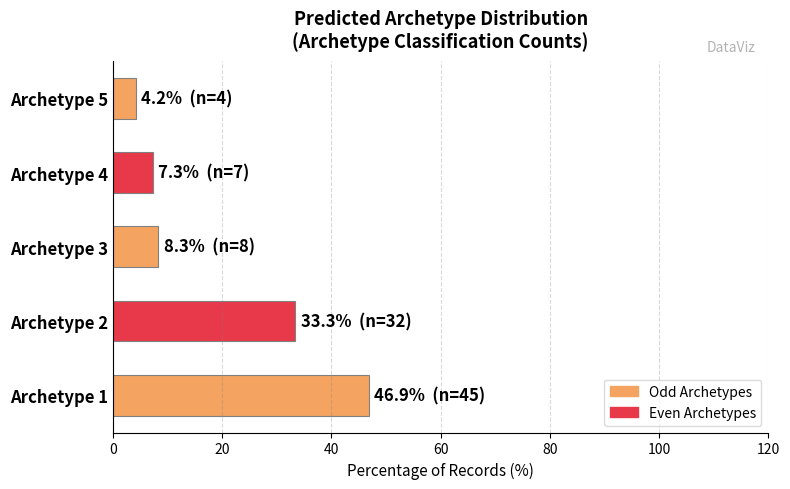

What is the sum of all values?

100.0